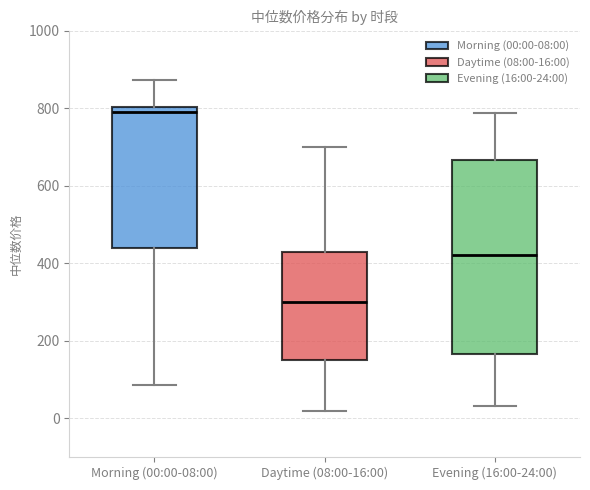

Reading left to right, read every box against the y-axis: the position of its median line, the range the box covers, and the ends of its whiskers. The values are not printed on the chart, so give them approximately, as read against the axis.

Morning (00:00-08:00): median 780, box 440 to 800, whiskers 80 to 880
Daytime (08:00-16:00): median 300, box 140 to 420, whiskers 20 to 700
Evening (16:00-24:00): median 420, box 160 to 660, whiskers 40 to 780